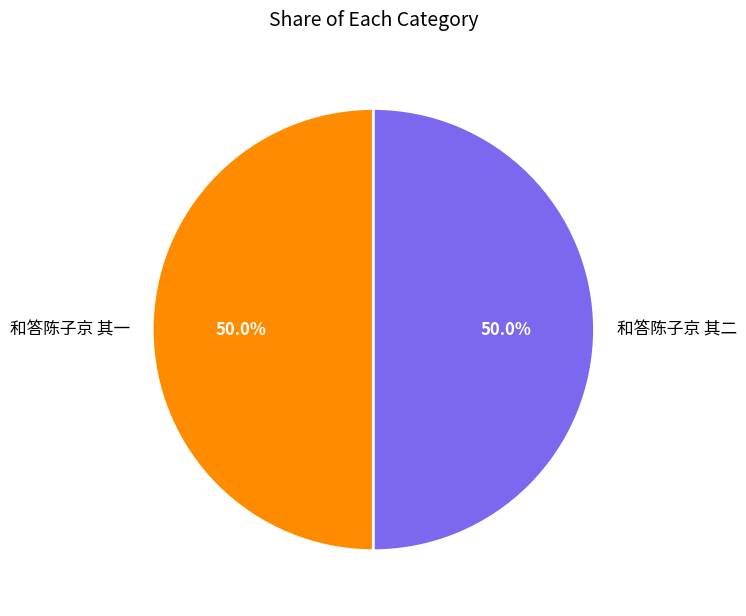

Approximately how many times larger is the value at 和答陈子京 其二 compared to 和答陈子京 其一?

1.0